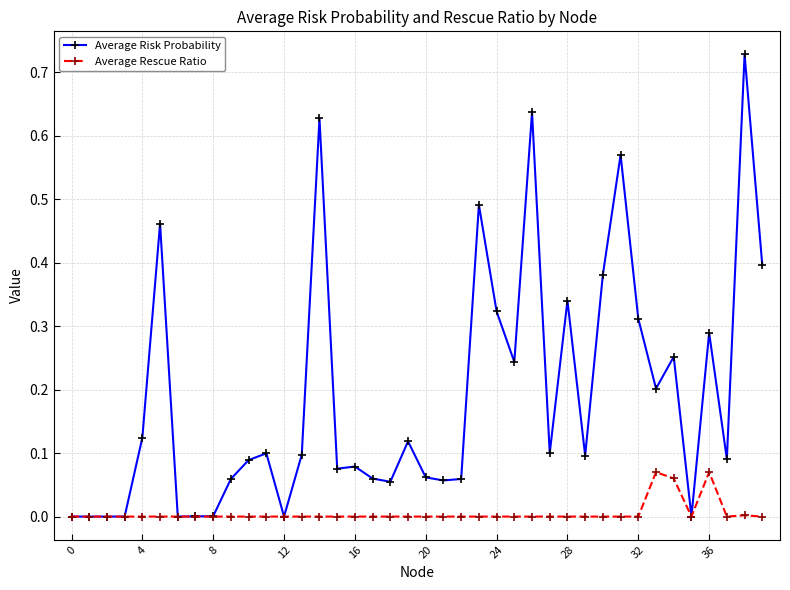

Rank the series by their average value, from highest to lowest.

Average Risk Probability, Average Rescue Ratio